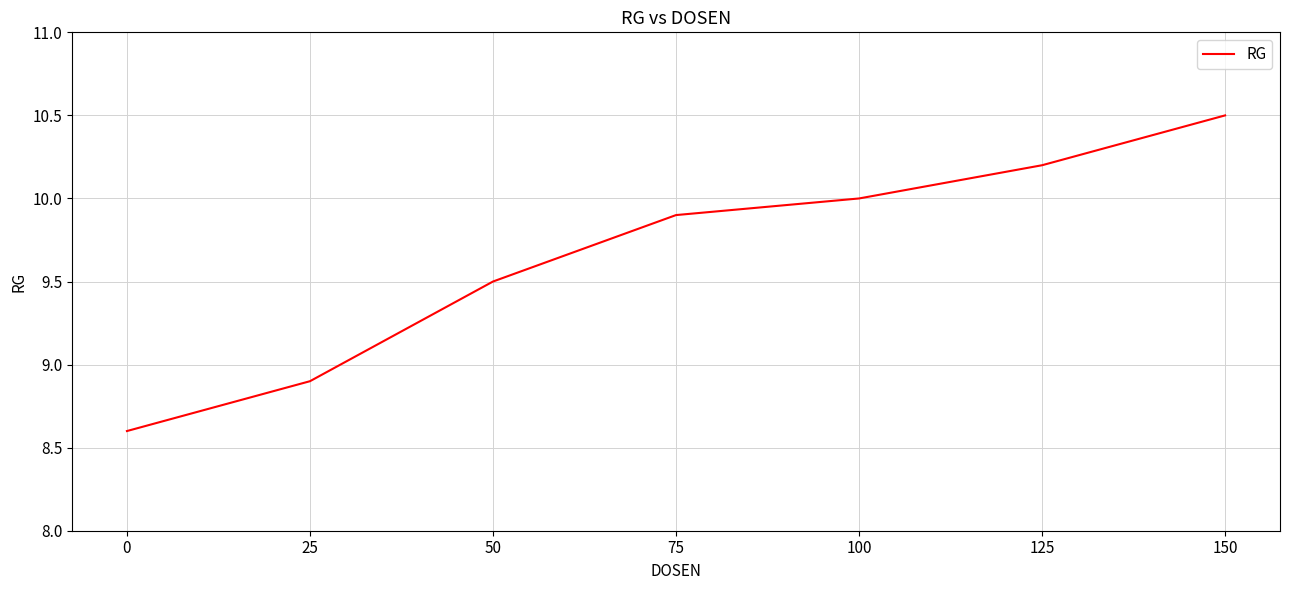

True or false: there are more than 2 points higher than both neighbors.

False